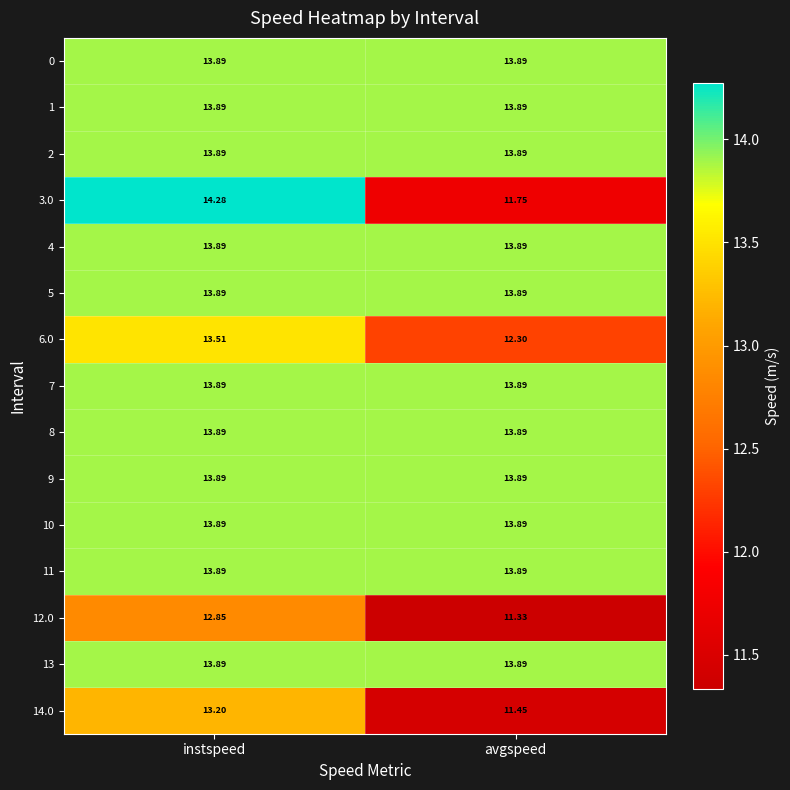

Which label corresponds to the smallest value in the chart?

avgspeed